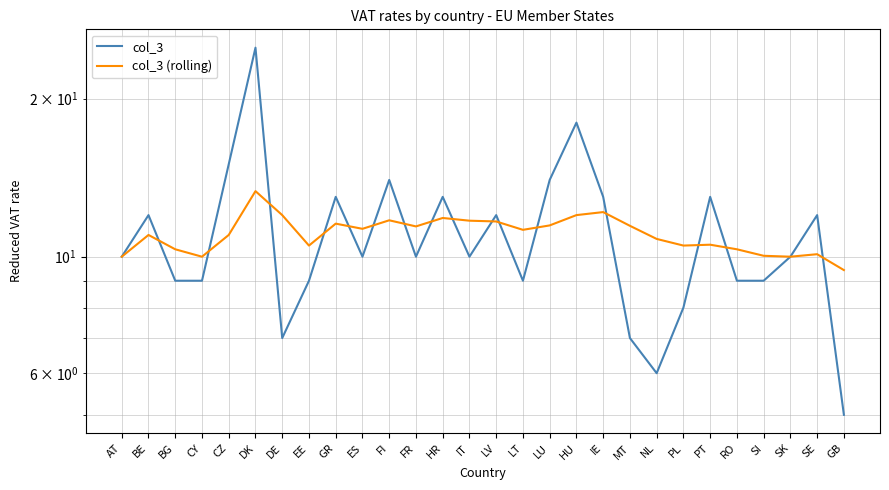

The value of col_3 at NL is 6.0. True or false?

True